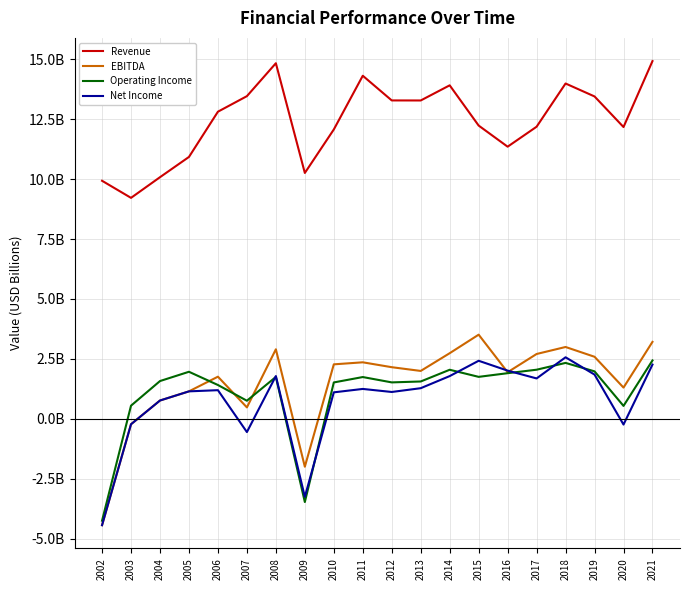

Does the chart display data point markers on the line(s)?

No